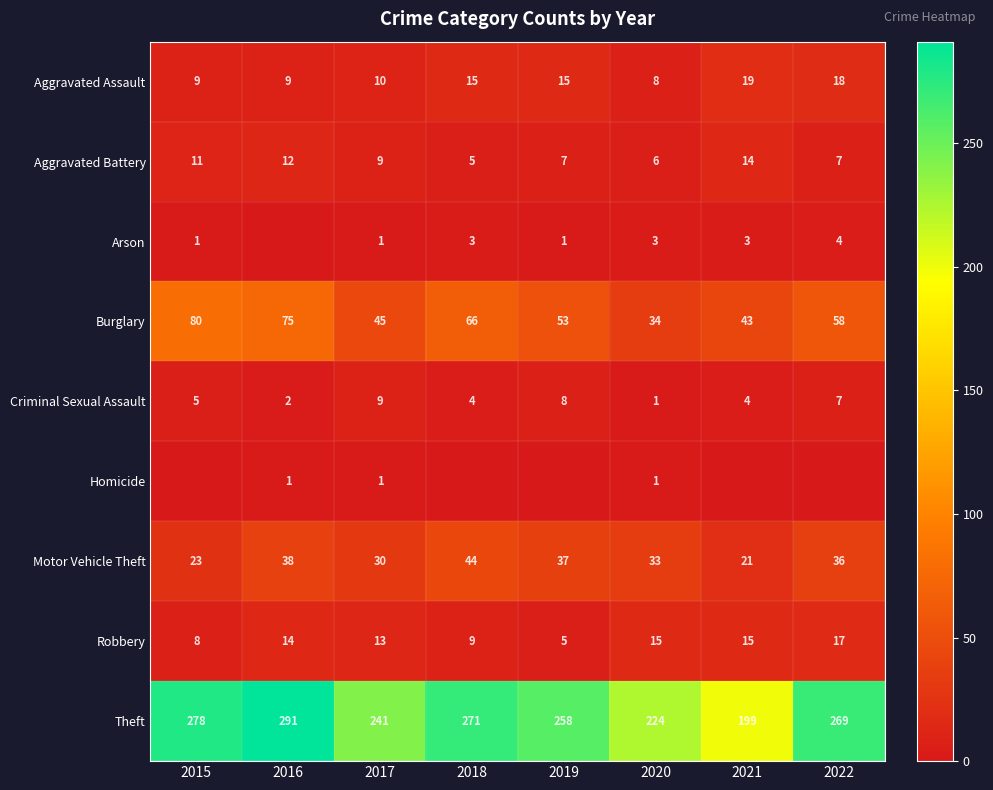

List the labels in order of Motor Vehicle Theft value, smallest first.

2021, 2015, 2017, 2020, 2022, 2019, 2016, 2018